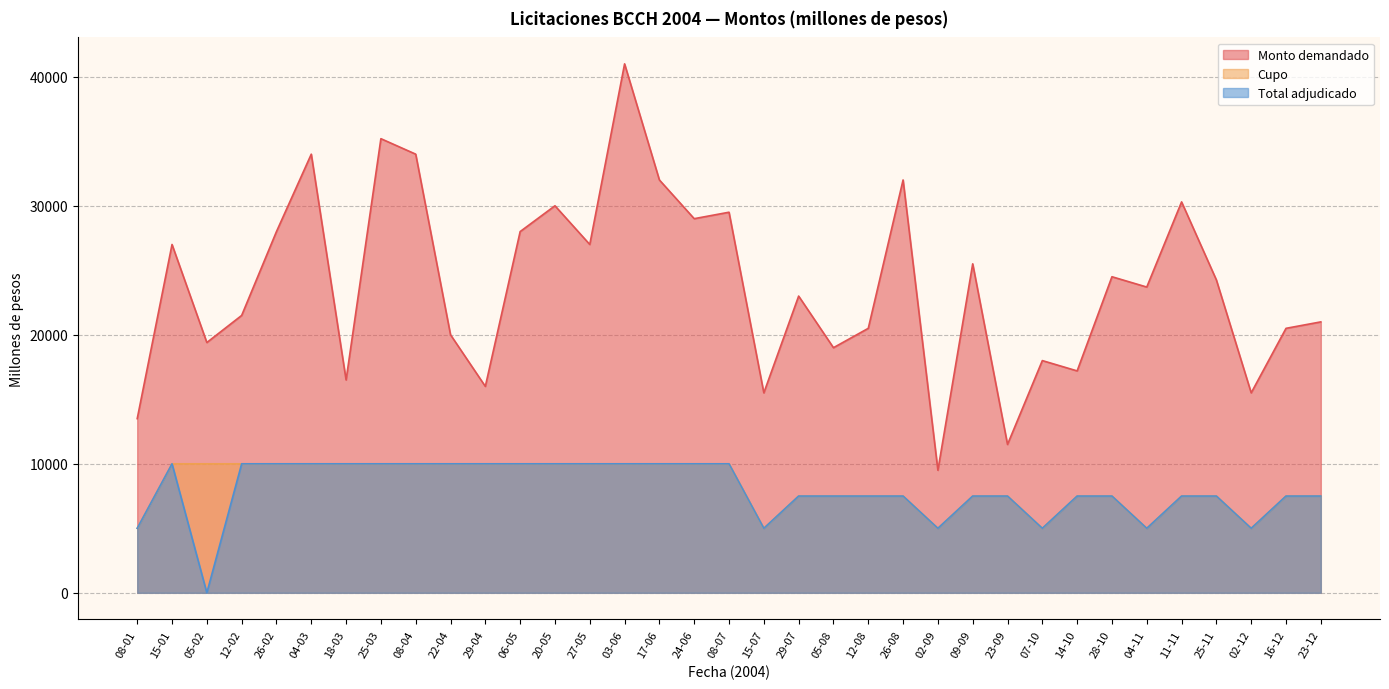

Reading left to right, list all the values displayed in this chart.

Cupo: 08-01=5000	15-01=10000	05-02=10000	12-02=10000	26-02=10000	04-03=10000	18-03=10000	25-03=10000	08-04=10000	22-04=10000	29-04=10000	06-05=10000	20-05=10000	27-05=10000	03-06=10000	17-06=10000	24-06=10000	08-07=10000	15-07=5000	29-07=7500	05-08=7500	12-08=7500	26-08=7500	02-09=5000	09-09=7500	23-09=7500	07-10=5000	14-10=7500	28-10=7500	04-11=5000	11-11=7500	25-11=7500	02-12=5000	16-12=7500	23-12=7500
Monto demandado: 08-01=13500	15-01=27000	05-02=19400	12-02=21500	26-02=28000	04-03=34000	18-03=16500	25-03=35200	08-04=34000	22-04=20000	29-04=16000	06-05=28000	20-05=30000	27-05=27000	03-06=41000	17-06=32000	24-06=29000	08-07=29500	15-07=15500	29-07=23000	05-08=19000	12-08=20500	26-08=32000	02-09=9500	09-09=25500	23-09=11500	07-10=18000	14-10=17200	28-10=24500	04-11=23700	11-11=30300	25-11=24250	02-12=15500	16-12=20500	23-12=21000
Total adjudicado: 08-01=5000	15-01=10000	05-02=0	12-02=10000	26-02=10000	04-03=10000	18-03=10000	25-03=10000	08-04=10000	22-04=10000	29-04=10000	06-05=10000	20-05=10000	27-05=10000	03-06=10000	17-06=10000	24-06=10000	08-07=10000	15-07=5000	29-07=7500	05-08=7500	12-08=7500	26-08=7500	02-09=5000	09-09=7500	23-09=7500	07-10=5000	14-10=7500	28-10=7500	04-11=5000	11-11=7500	25-11=7500	02-12=5000	16-12=7500	23-12=7500